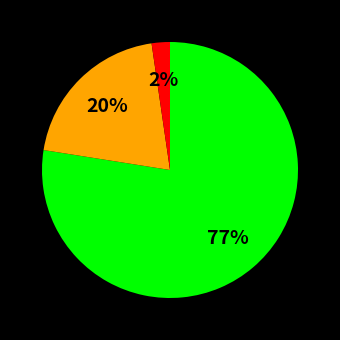

To the nearest percent, what is the average slice percentage?

33%